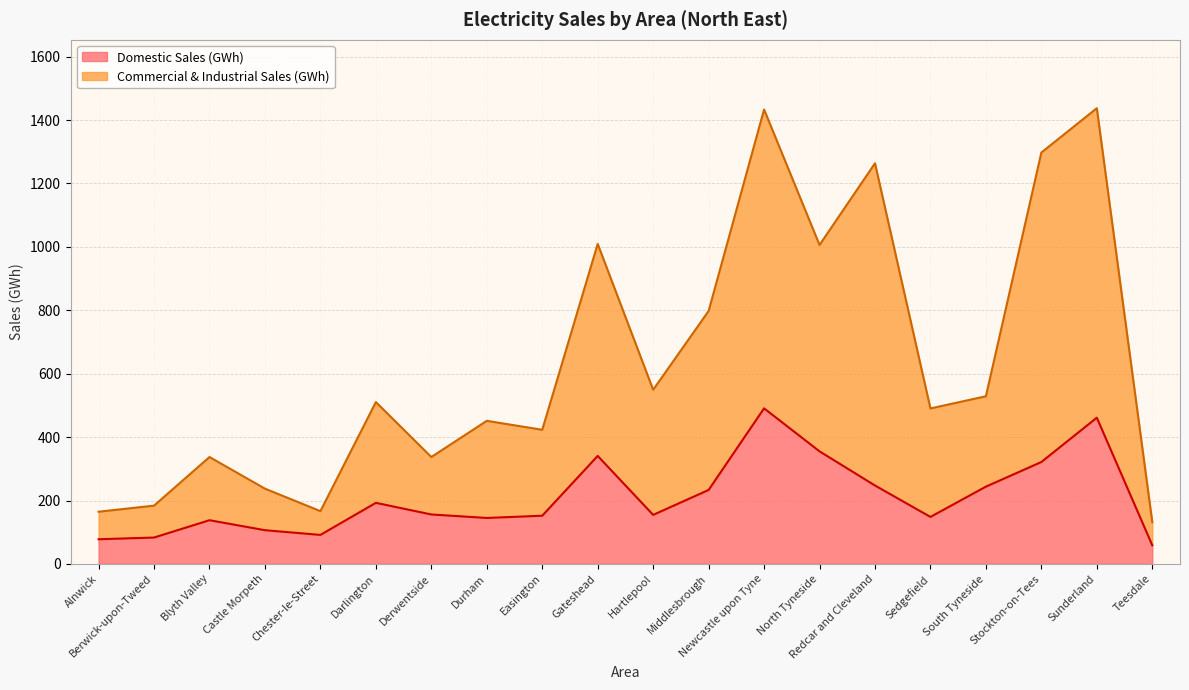

True or false: Commercial & Industrial Sales (GWh) and Domestic Sales (GWh) cross at least once.

False